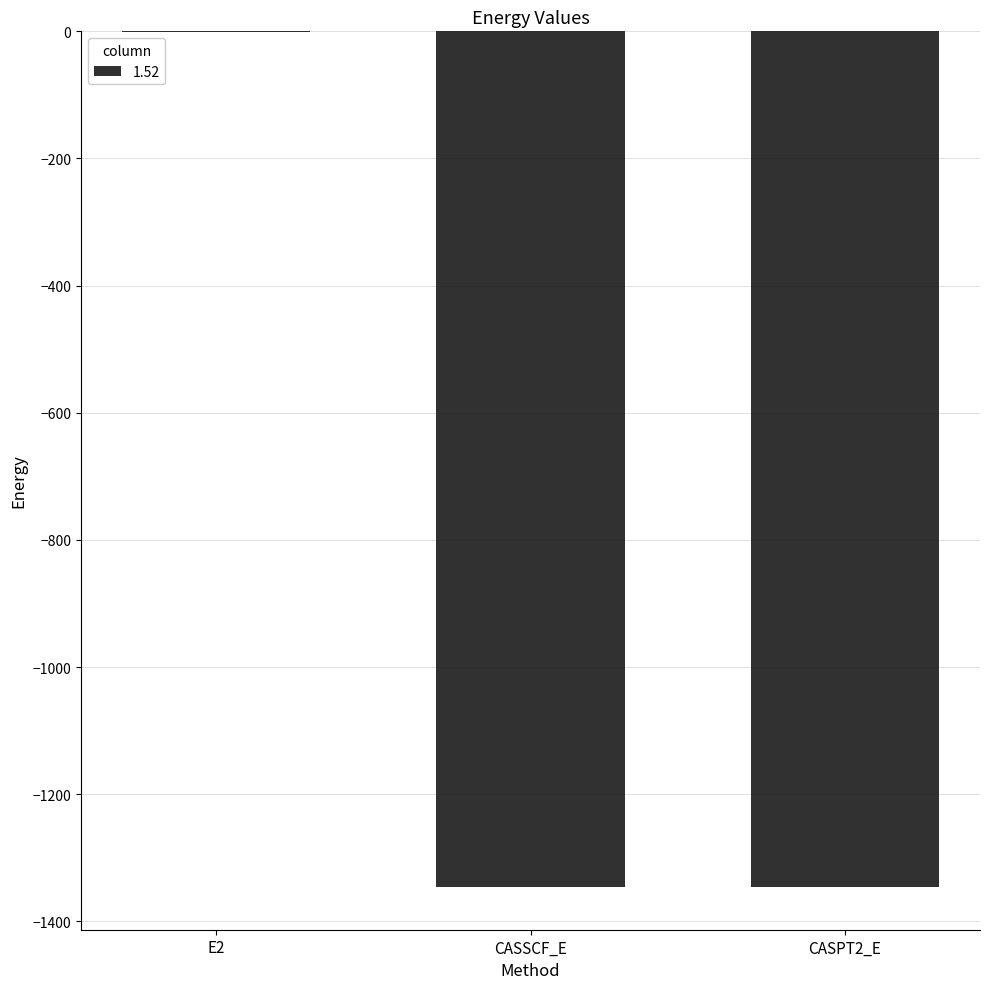

What is the change in value from CASSCF_E to CASPT2_E?

-0.4